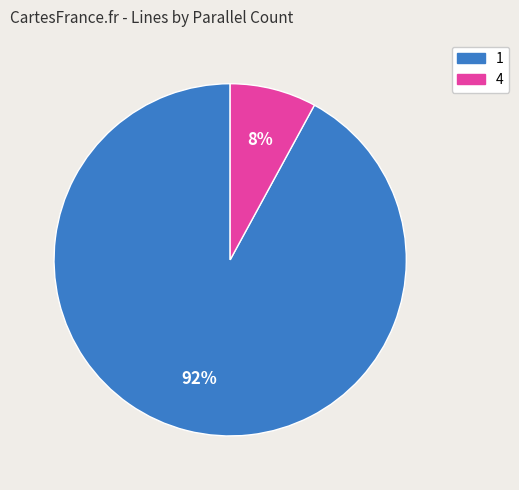

To the nearest percent, what portion does 4 represent?

8%